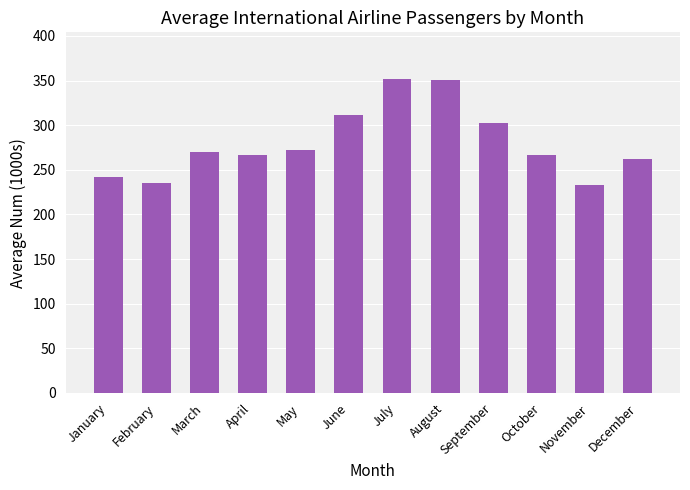

Which has a higher value, December or November?

December